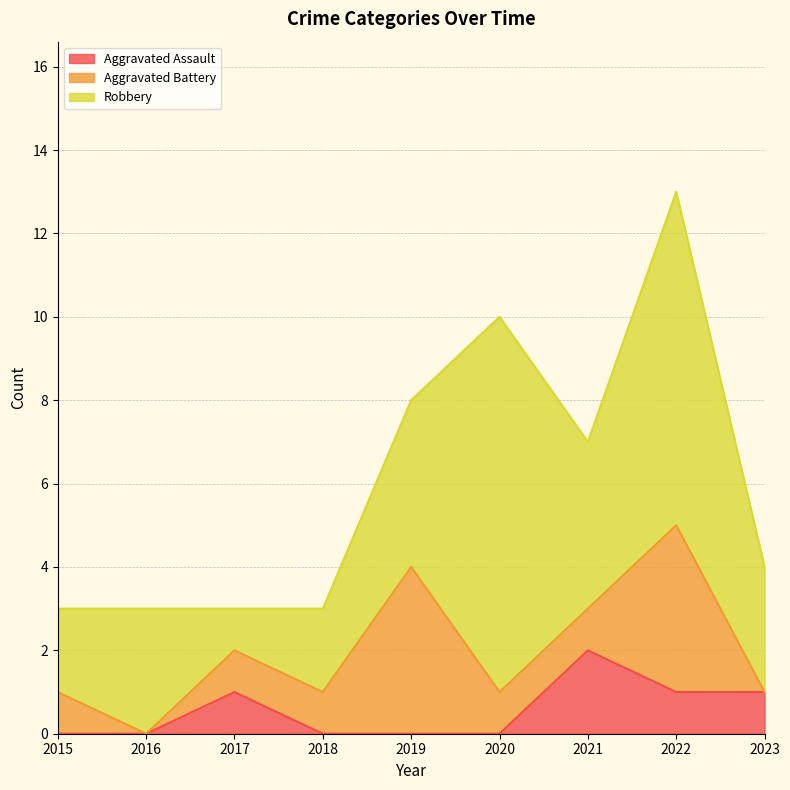

What is the value of the Robbery point at the 4th from the left?

2